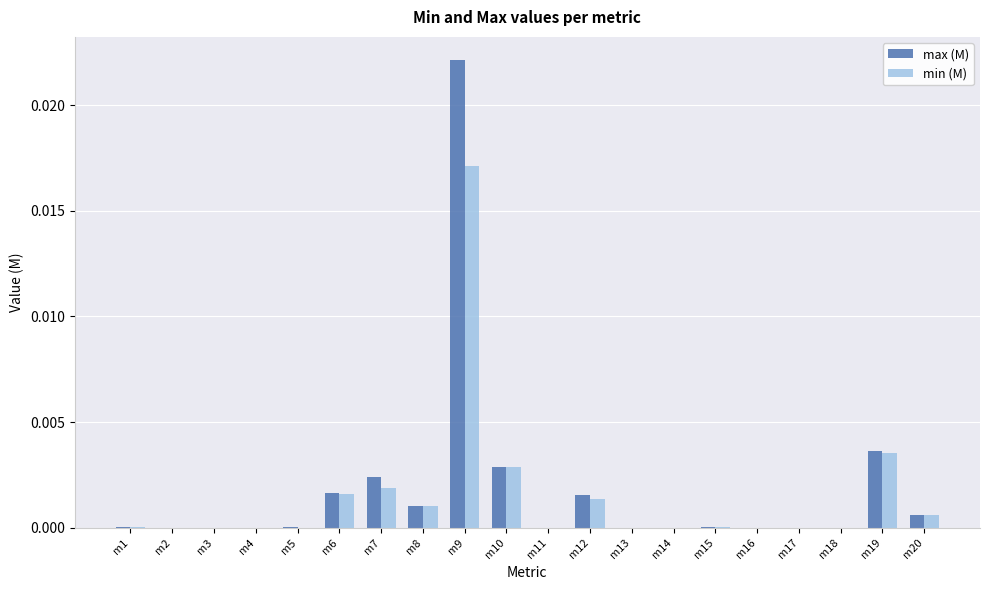

True or false: max (M) has a value of 0.0 at m11.

True